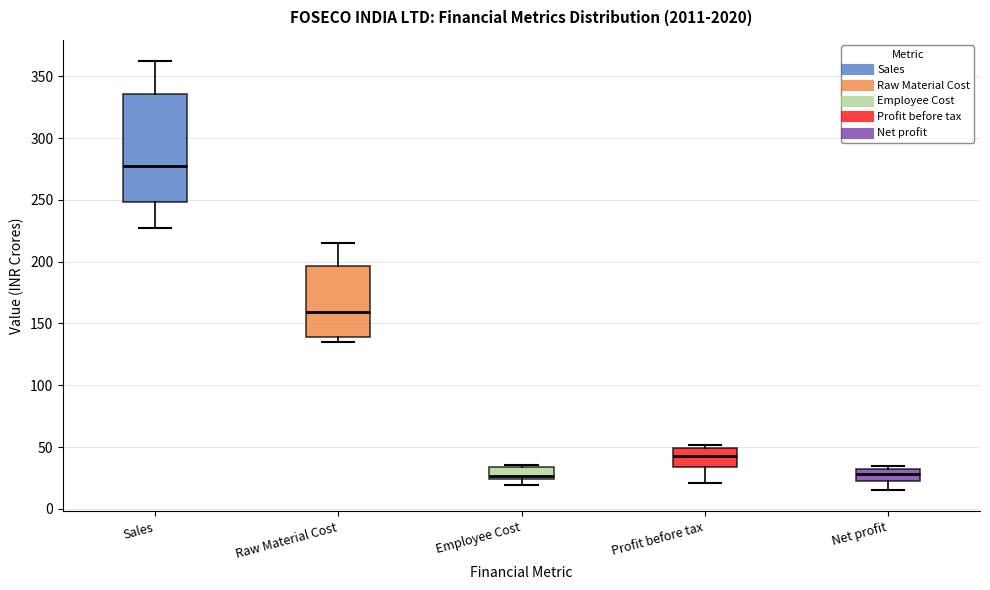

Comparing the boxes themselves (not the whiskers), which one is the tallest?

Sales